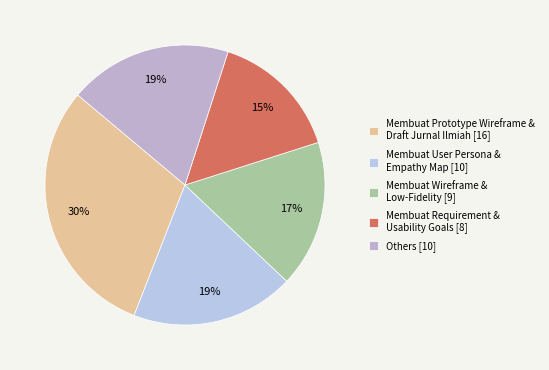

Which category has the smallest portion of the pie?

Membuat Requirement & Usability Goals [8]